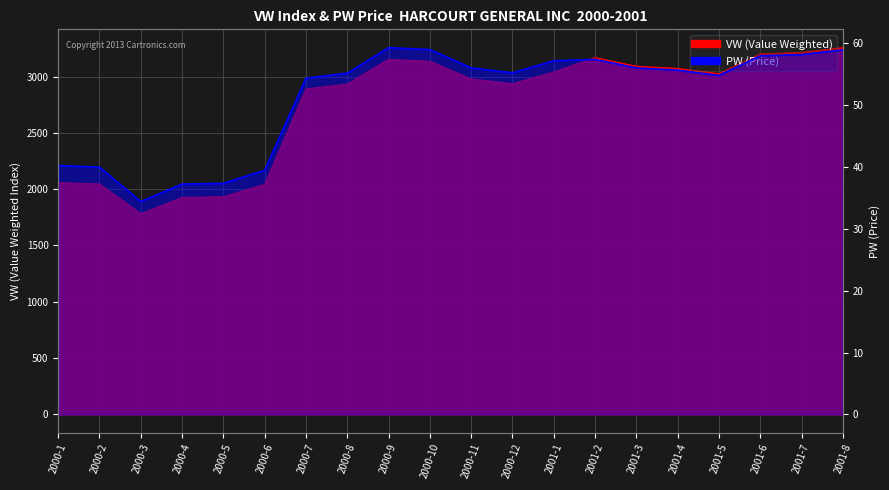

Which category has the highest value in the VW series?

2001-8